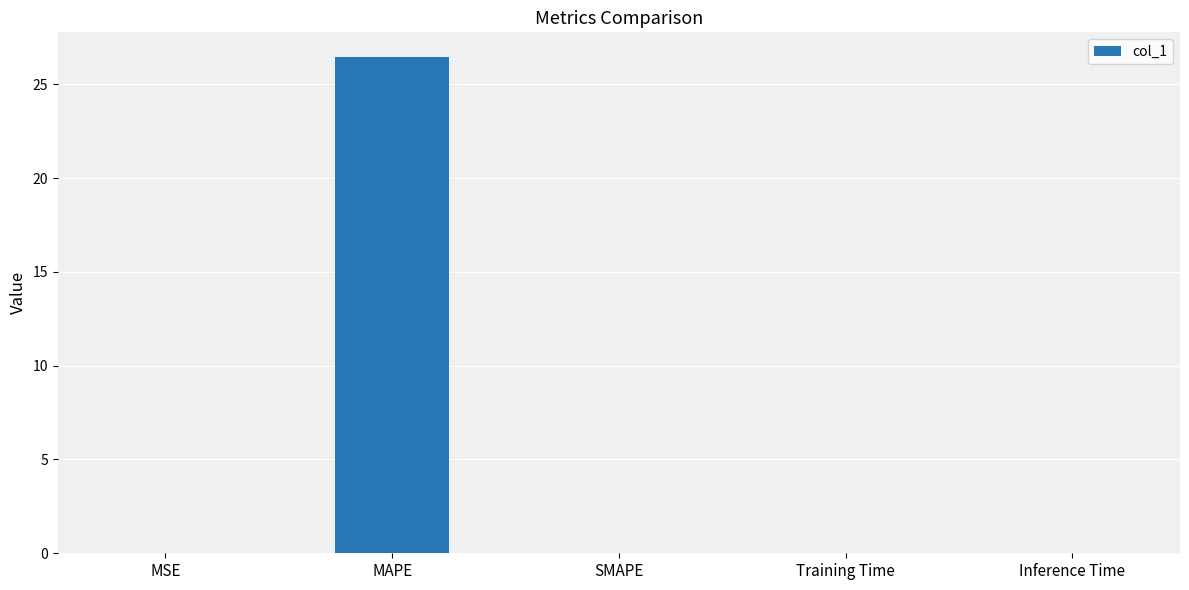

What is the change in value from MAPE to Training Time?

-26.4